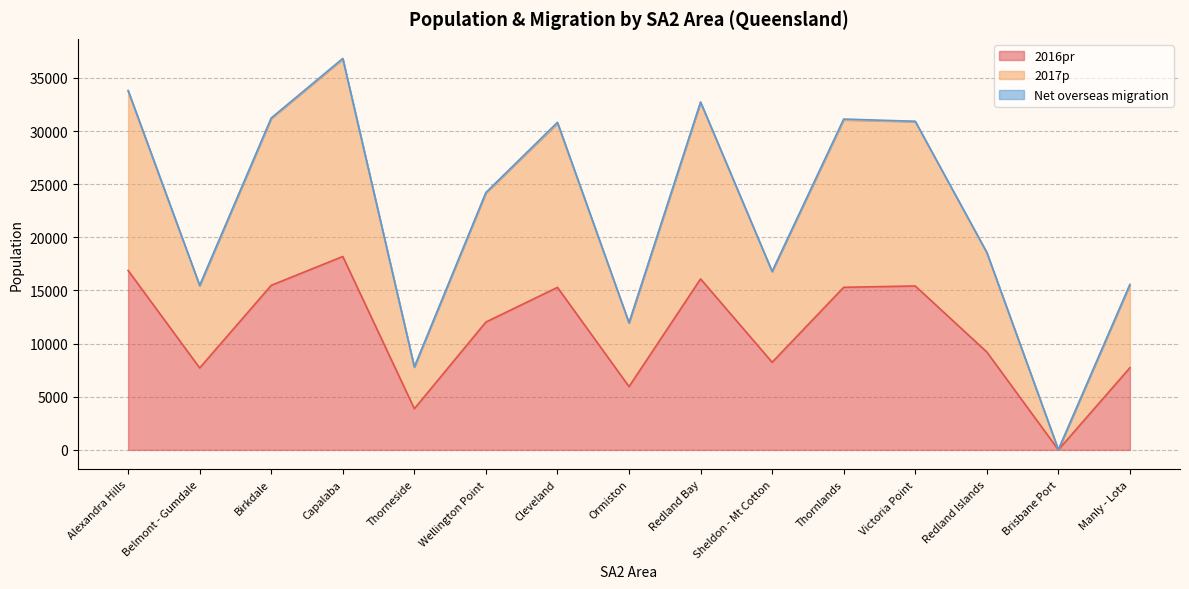

How many data points in 2017p are less than 24177?

7